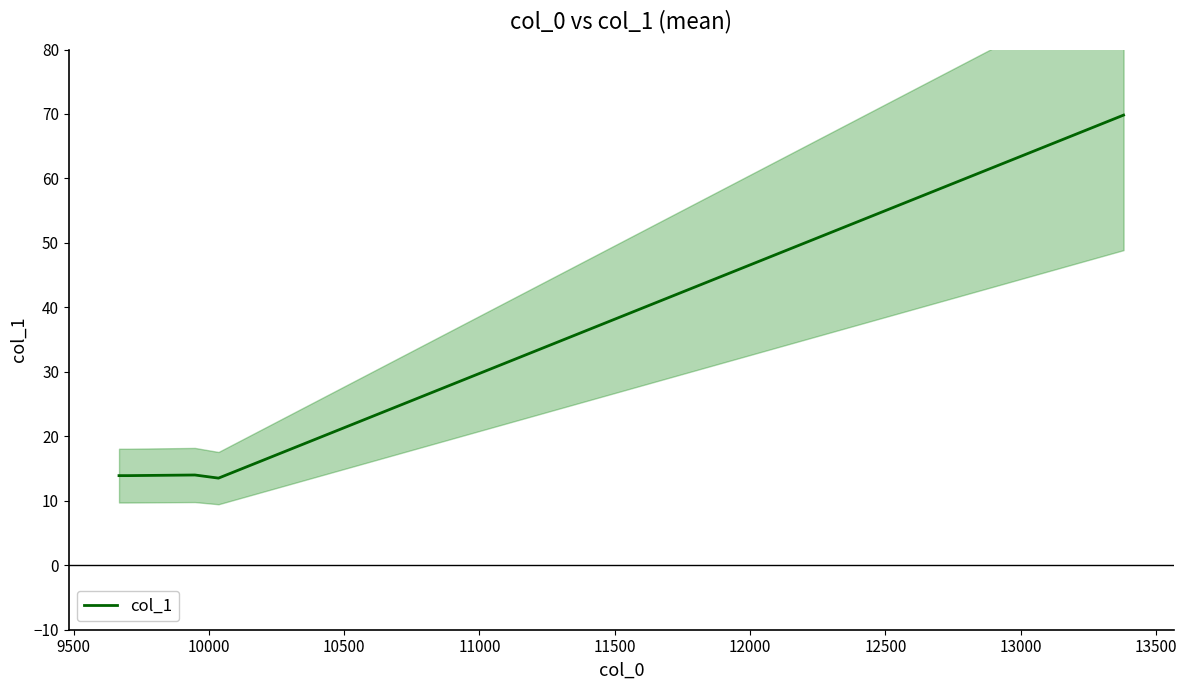

How many points are lower than both their immediate neighbors (excluding endpoints)?

1